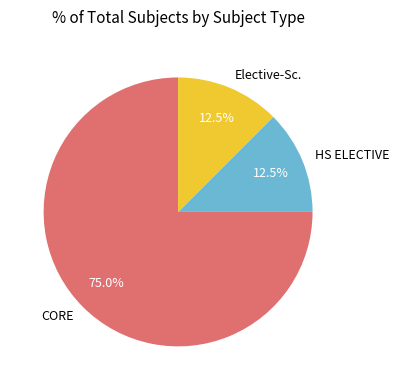

Approximately how many times larger is the value at CORE compared to Elective-Sc.?

6.0